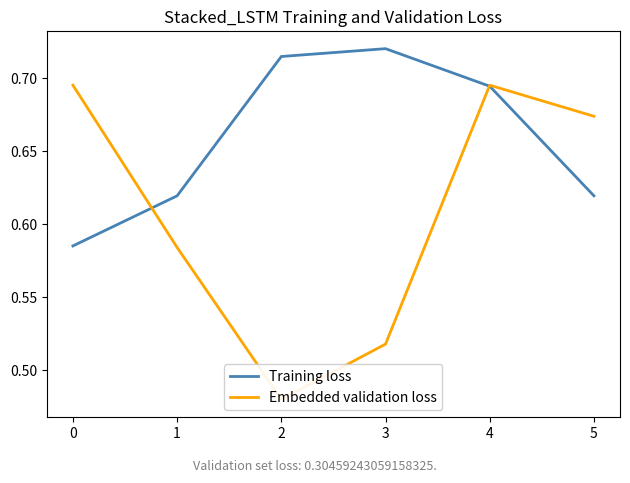

What is the difference between the maximum and minimum values in the Embedded validation loss series?

0.2